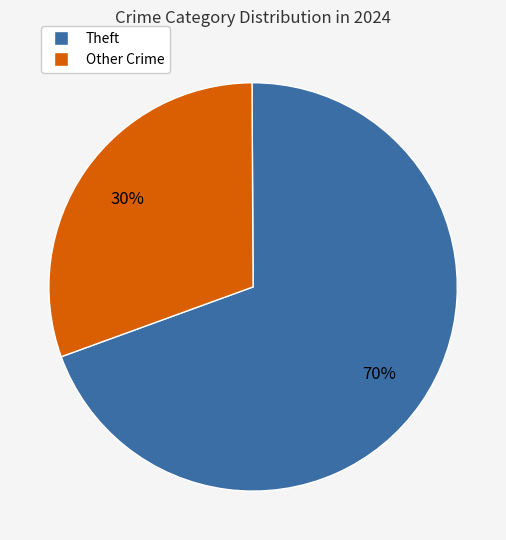

Does any single category account for the majority?

Yes